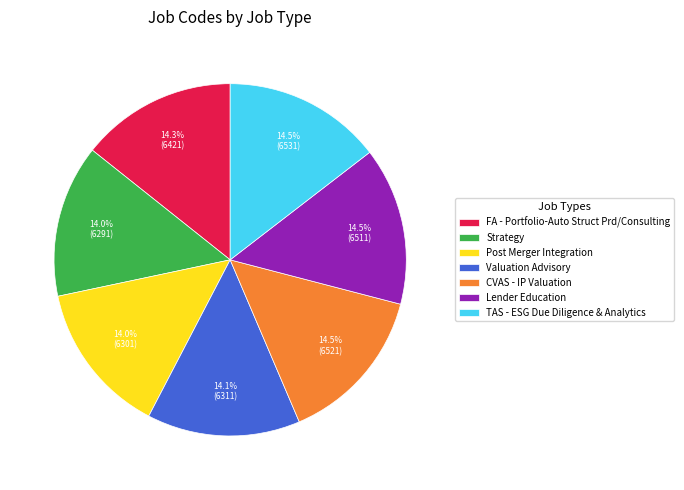

What is the ratio of the value at Strategy to the value at Valuation Advisory?

1.0